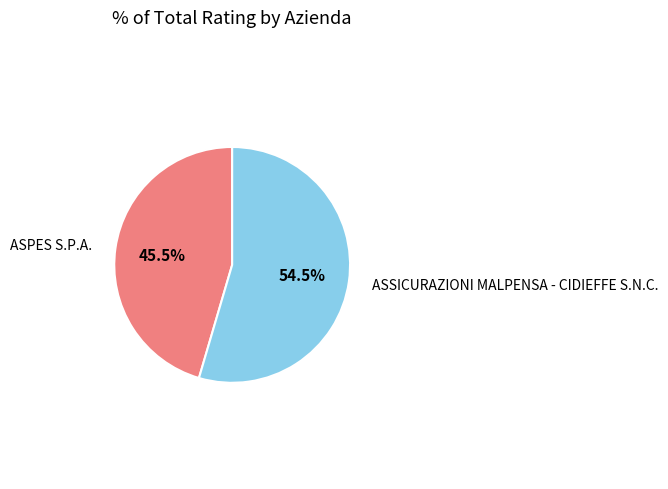

Does any single category account for the majority?

Yes